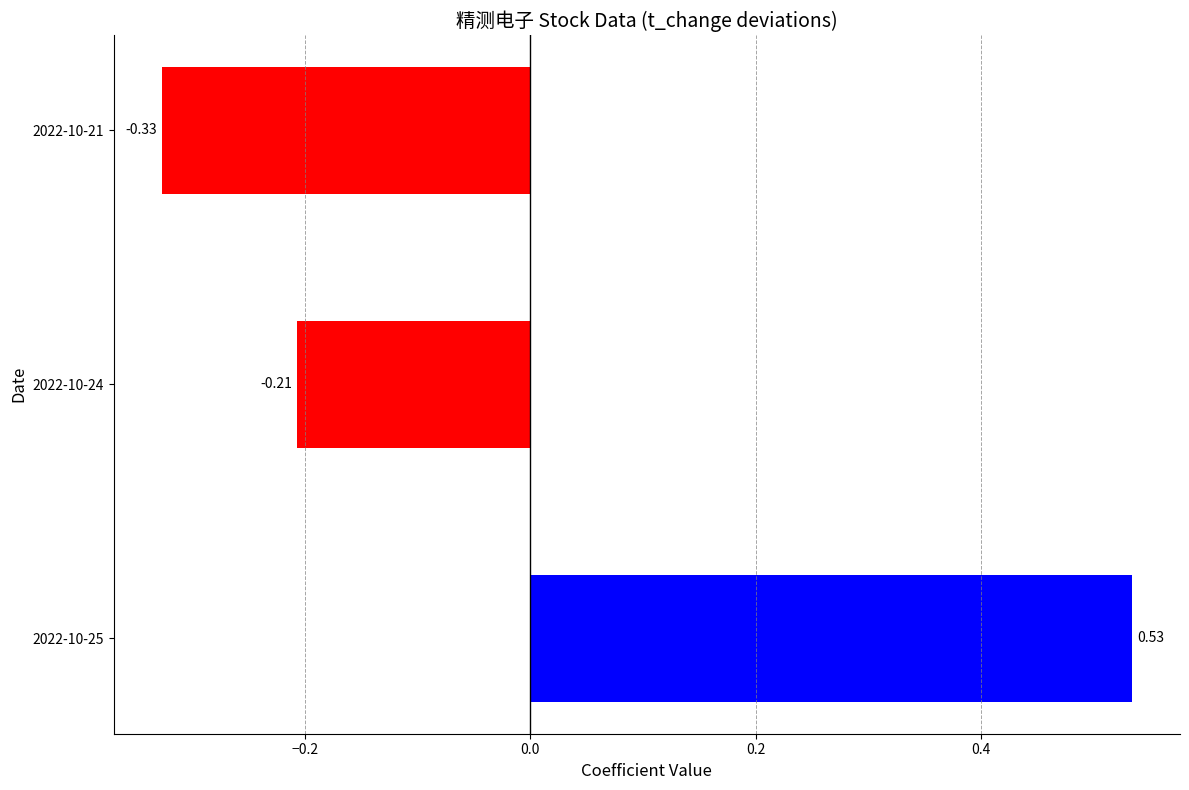

Where is the data nearest to the value 0?

2022-10-24